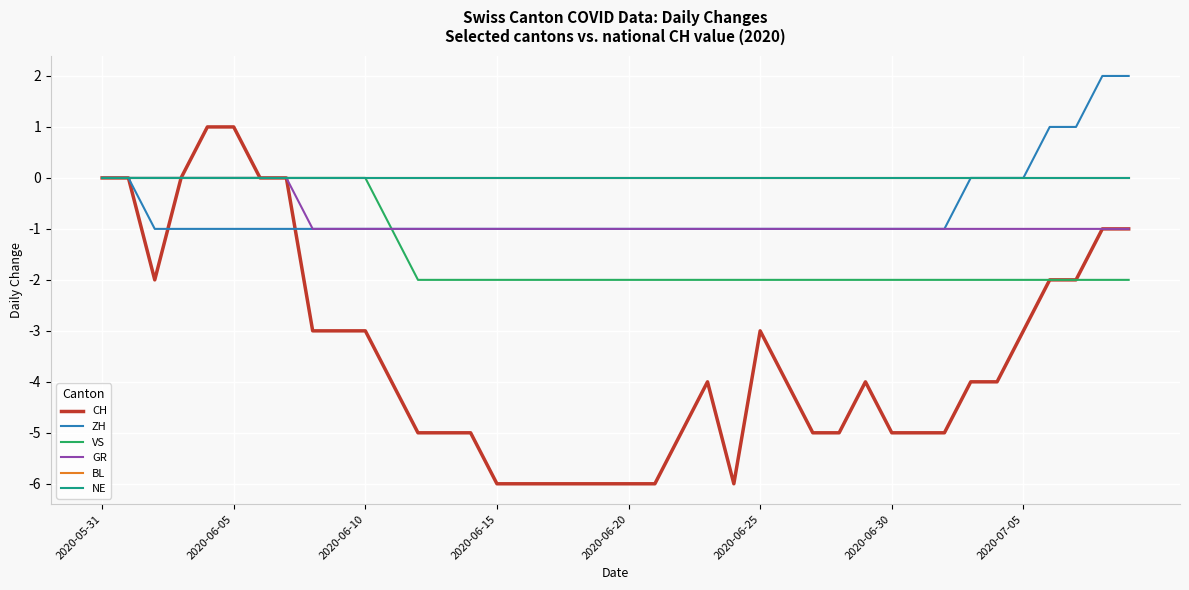

Does the chart display data point markers on the line(s)?

No